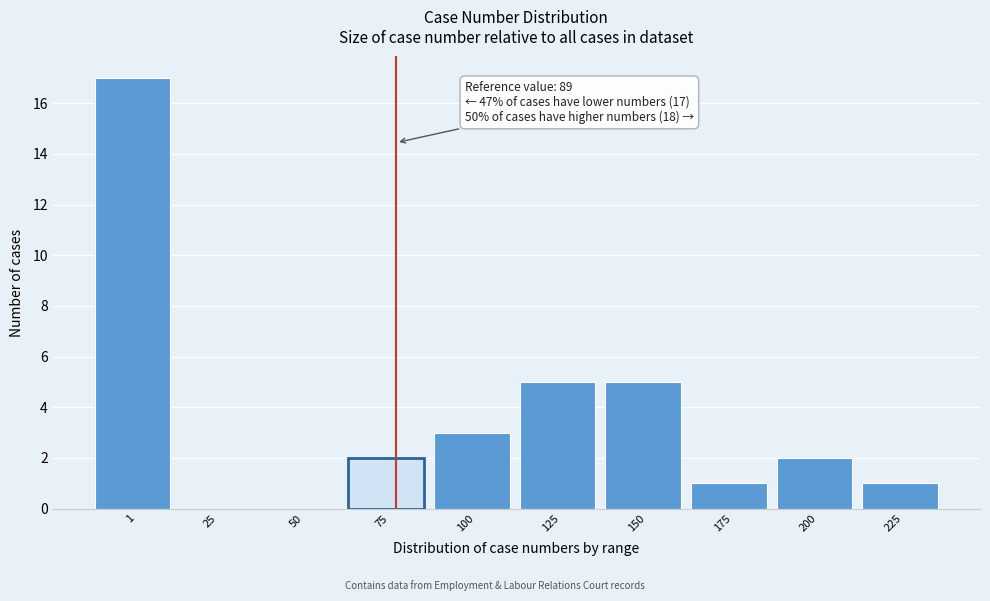

Reading left to right, list all the values displayed in this chart.

1=17	25=0	50=0	75=2	100=3	125=5	150=5	175=1	200=2	225=1